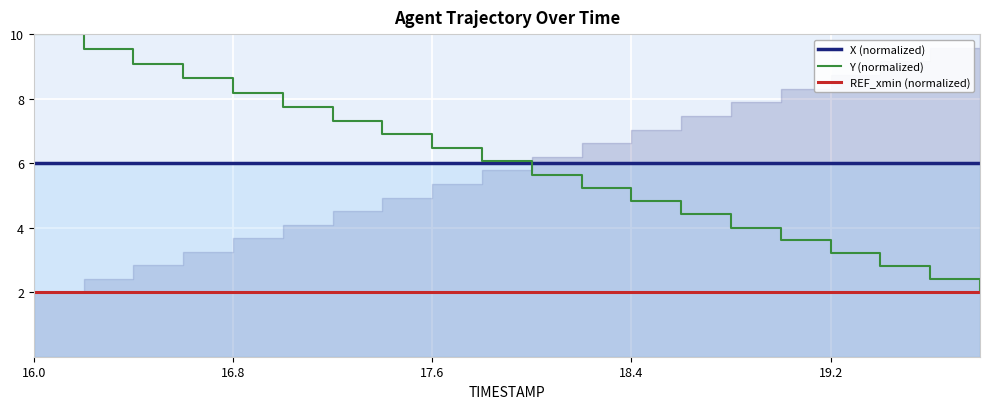

The X (normalized) series shows 6.0 at 17.6. True or false?

True